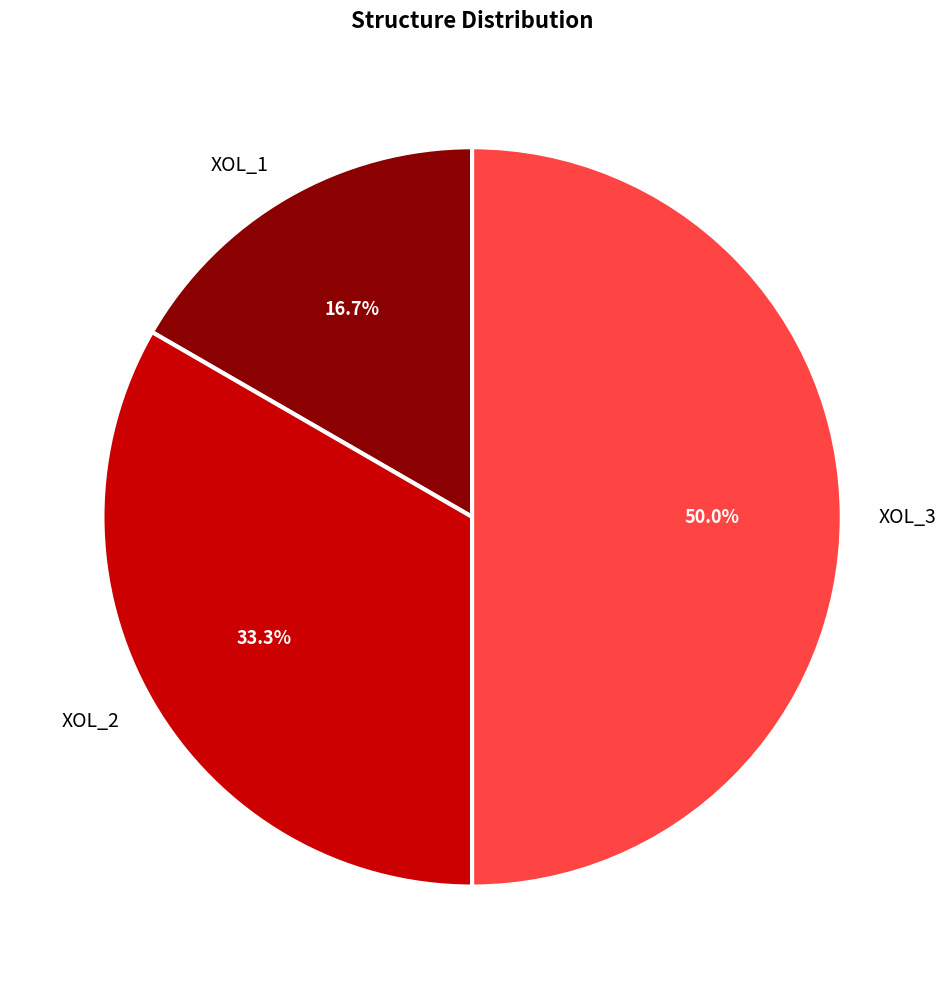

Does XOL_1 represent more than half of the total?

No